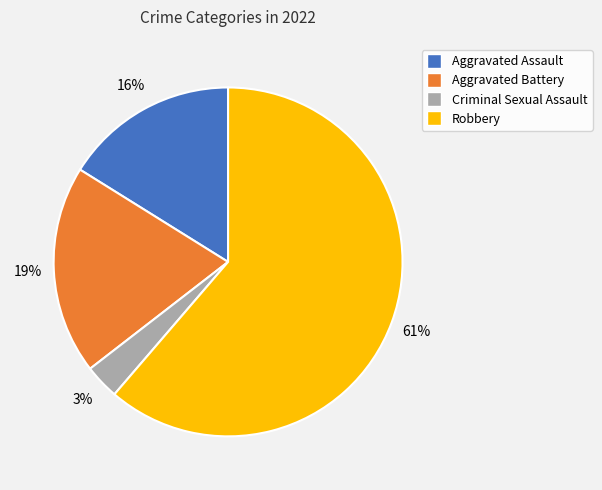

Rank the categories by value from highest to lowest.

Robbery, Aggravated Battery, Aggravated Assault, Criminal Sexual Assault